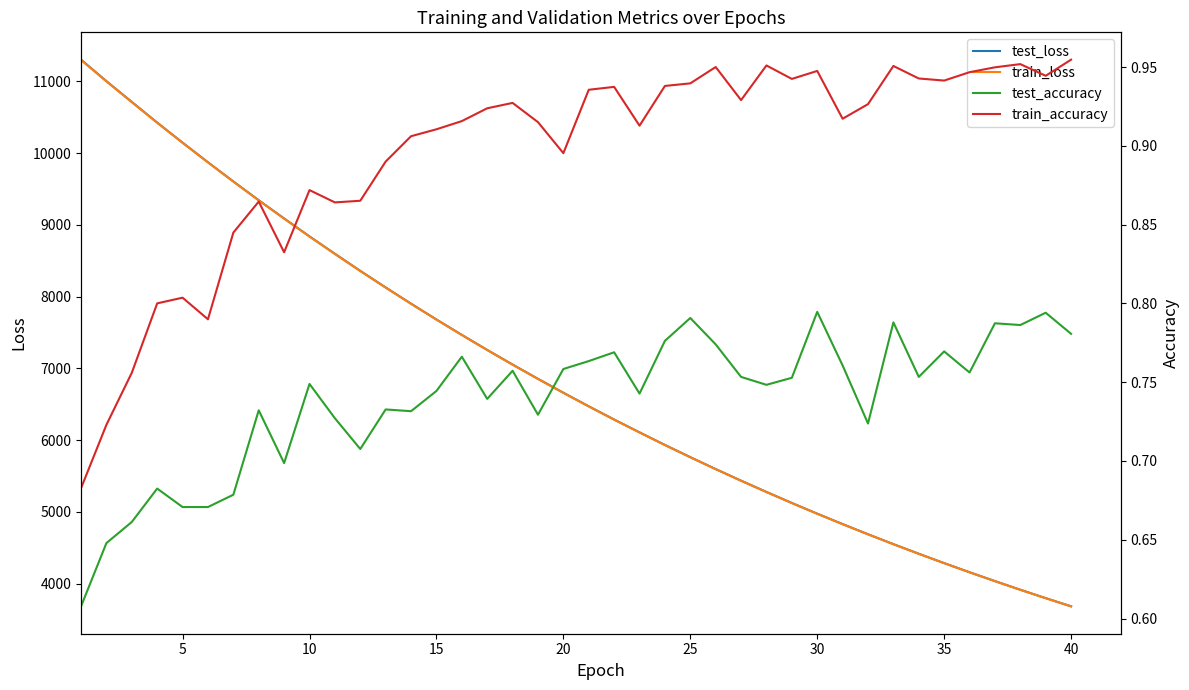

What is the minimum value for train_loss?

3684.5